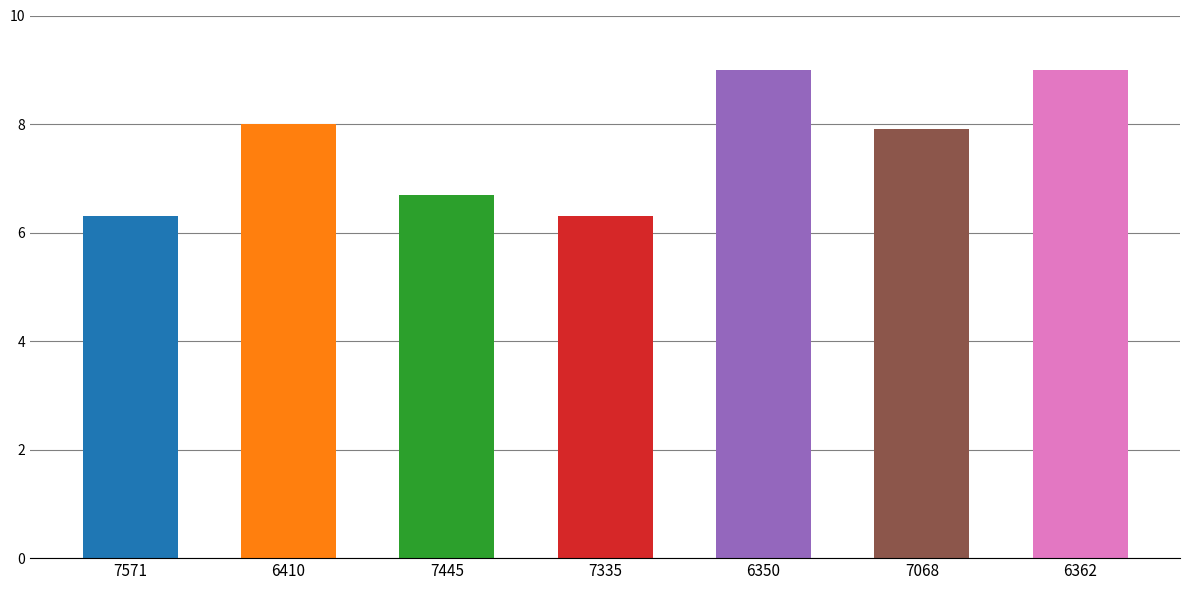

Reading left to right, extract all data points from this chart.

7571=6.3	6410=8.0	7445=6.7	7335=6.3	6350=9.0	7068=7.9	6362=9.0